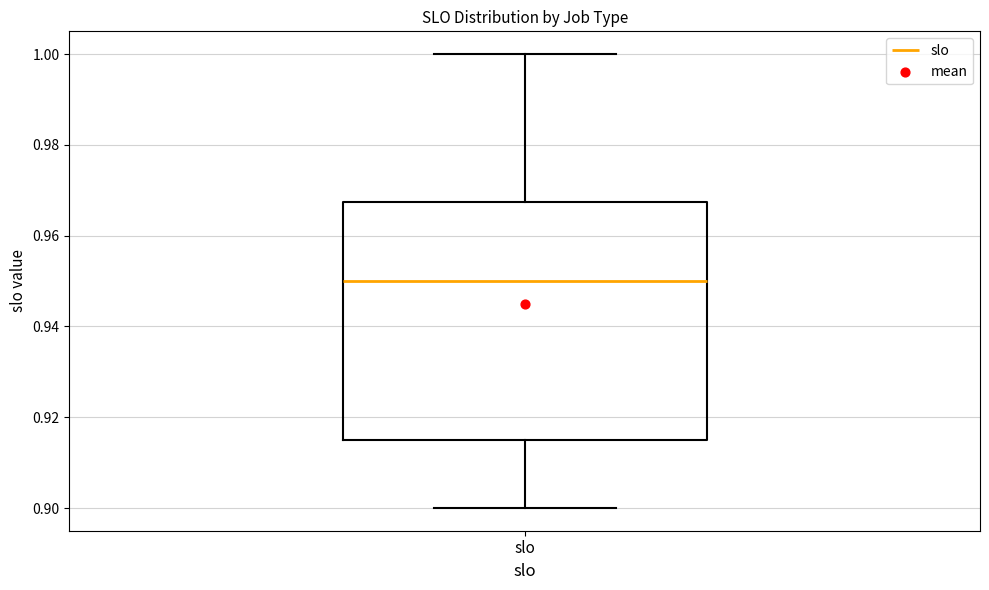

Transcribe this box plot: give where the median line is, the range the box spans, and where the two whiskers end, as read against the y-axis. The values are not printed on the chart, so give them approximately, as read against the axis.

median 0.950, box 0.916 to 0.968, whiskers 0.900 to 1.000